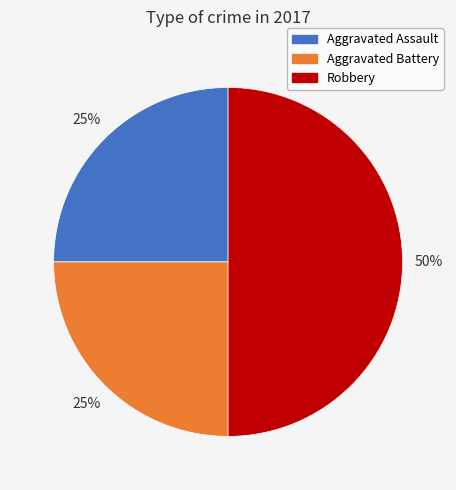

To the nearest percent, what is the difference between the largest and smallest slice percentages?

25%